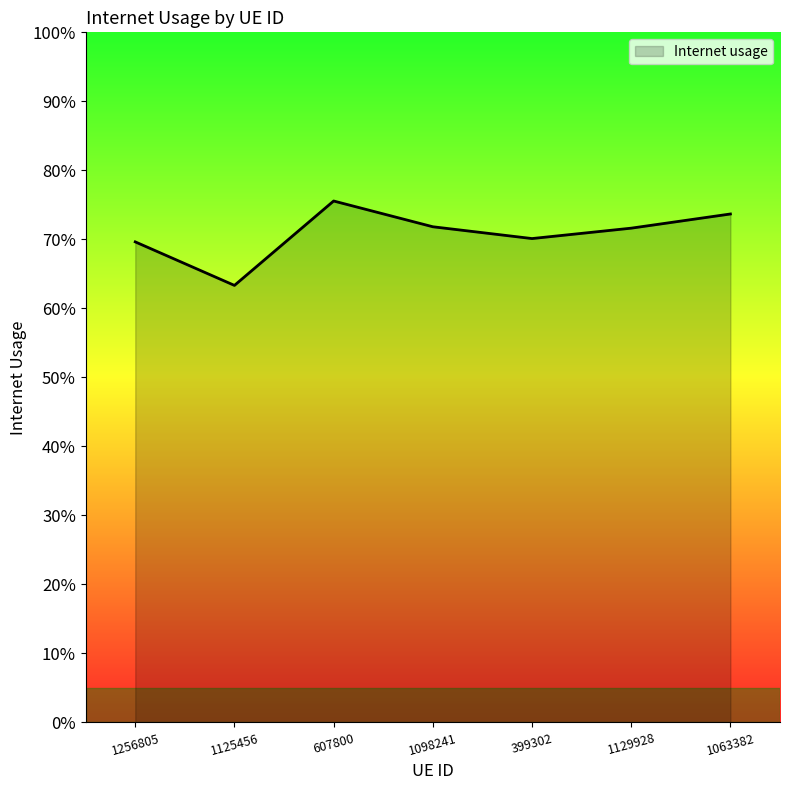

True or false: the data shows 0.7 at 1129928.

True